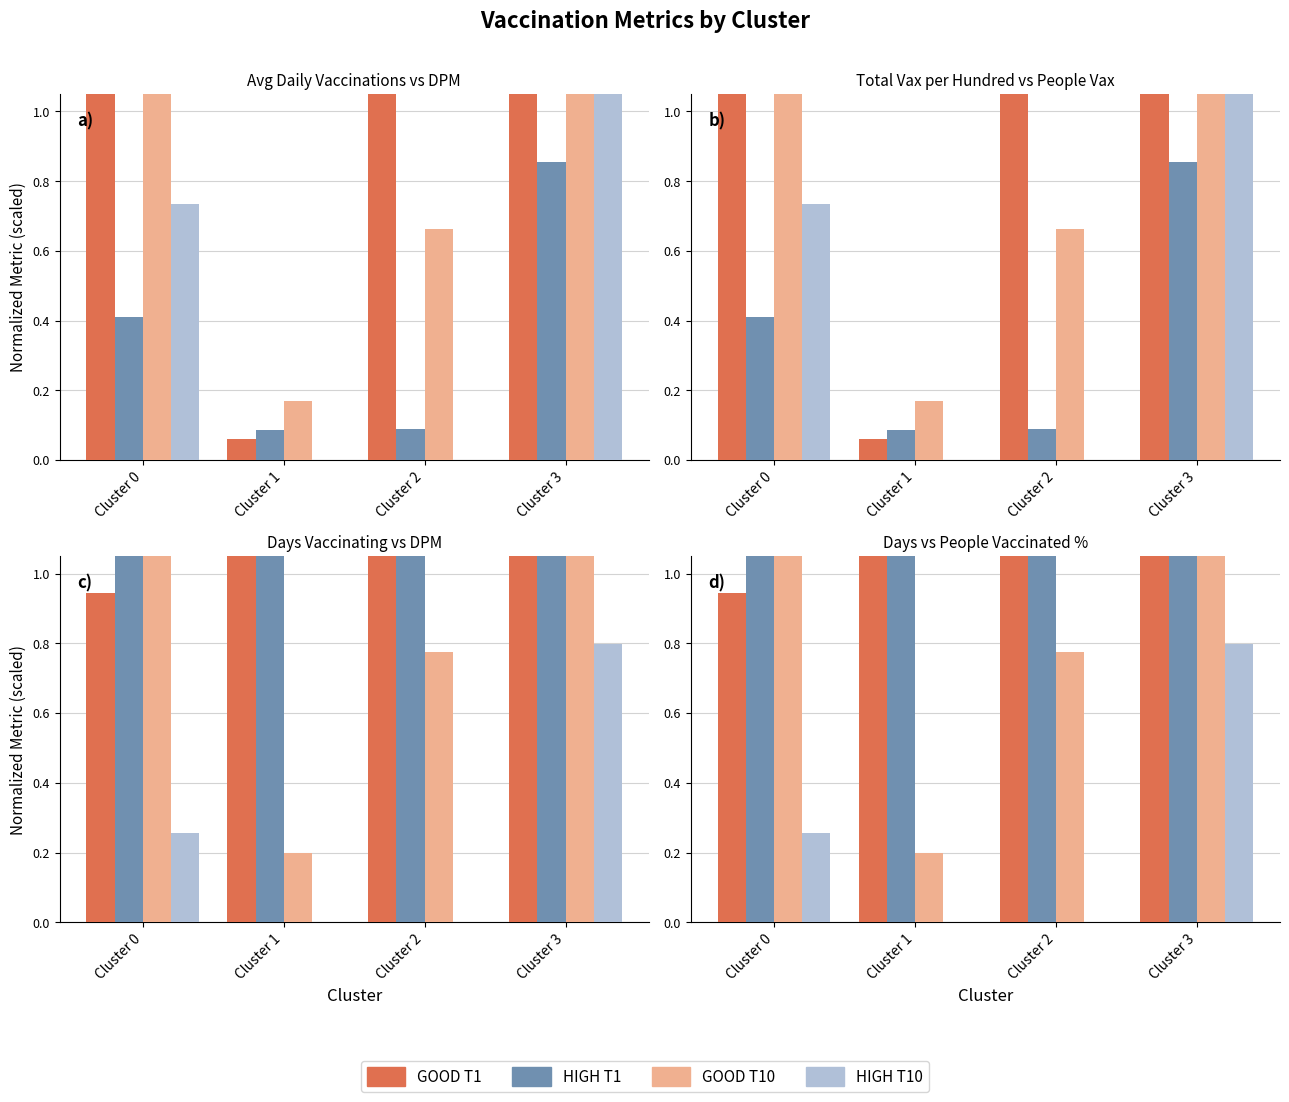

What is the difference between the second highest and second lowest values in the HIGH T10 series?

0.3